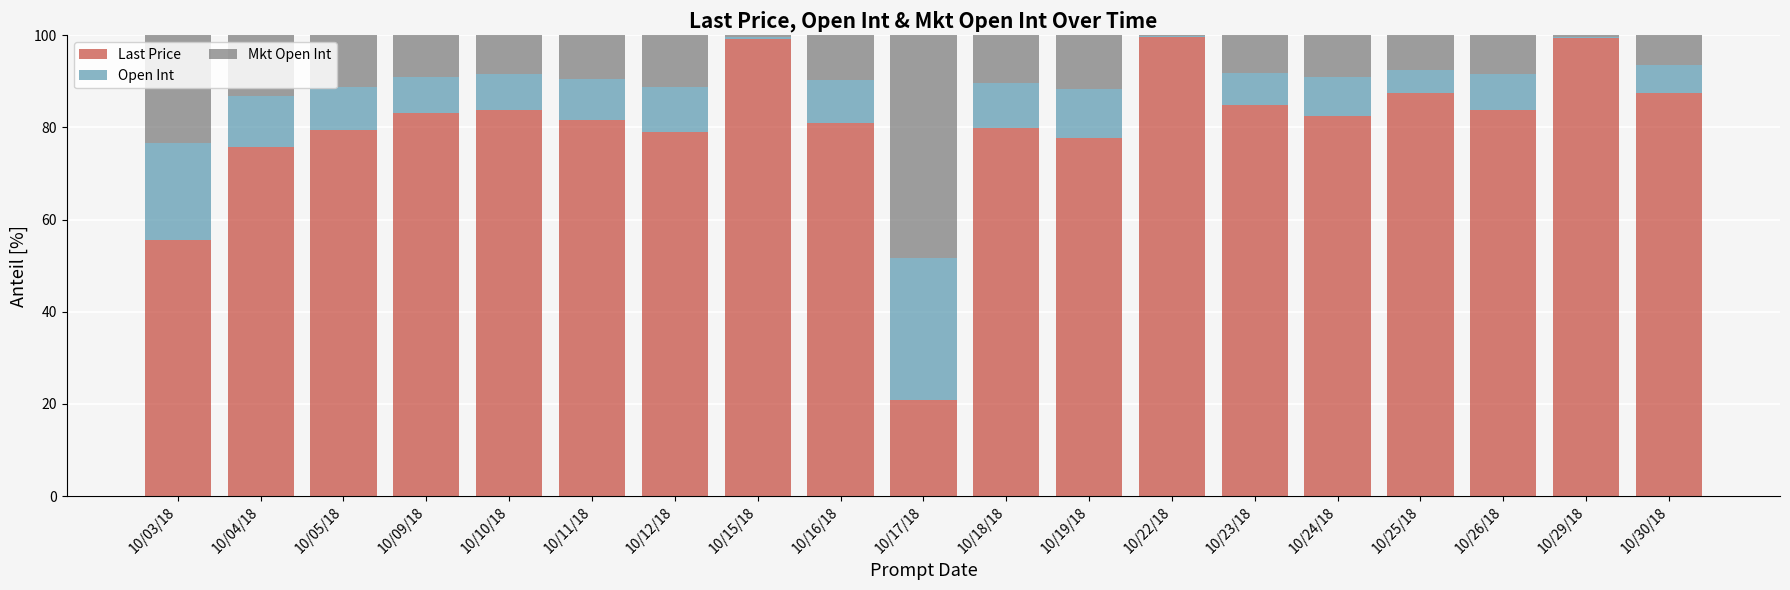

What is the sum of the Last Price values at 10/04/18 and 10/19/18?

153.4